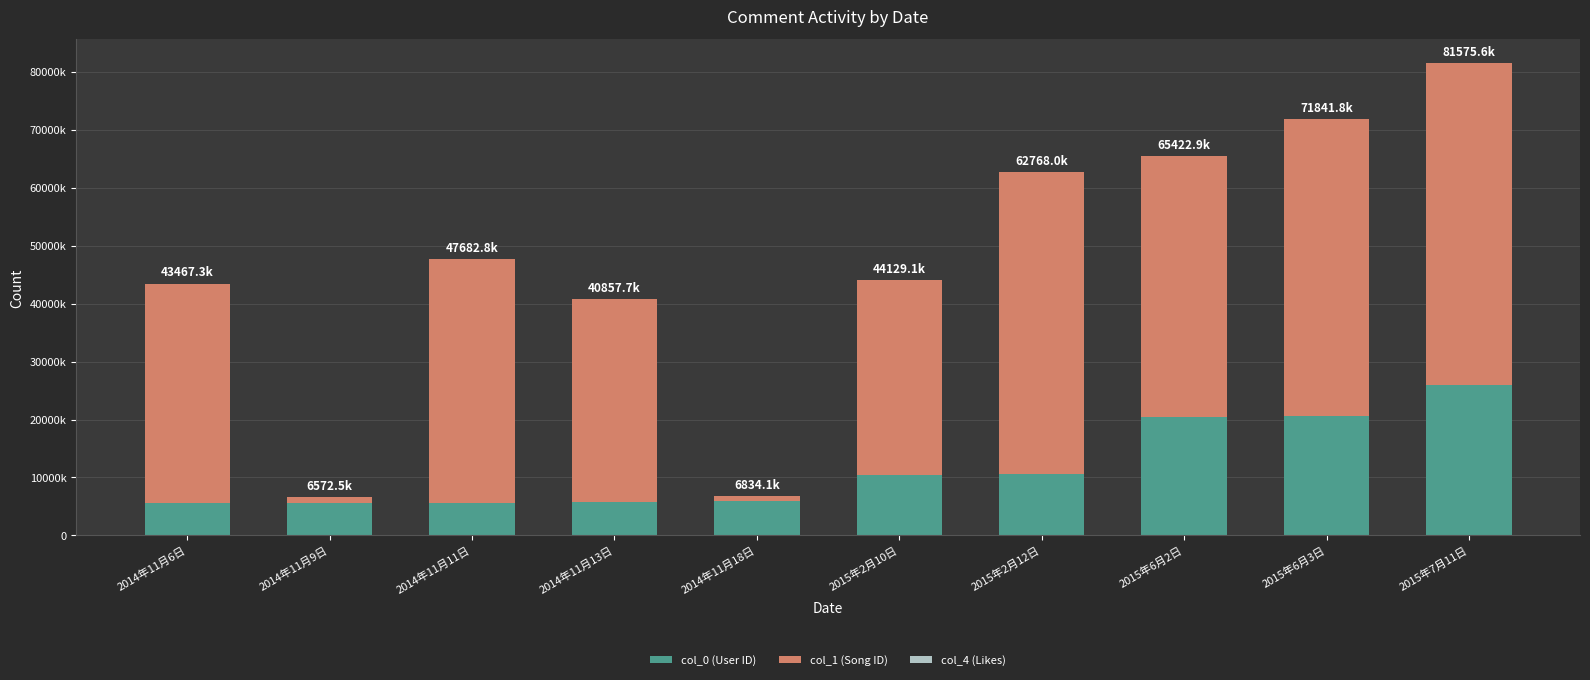

Does the chart contain stacked bars?

Yes